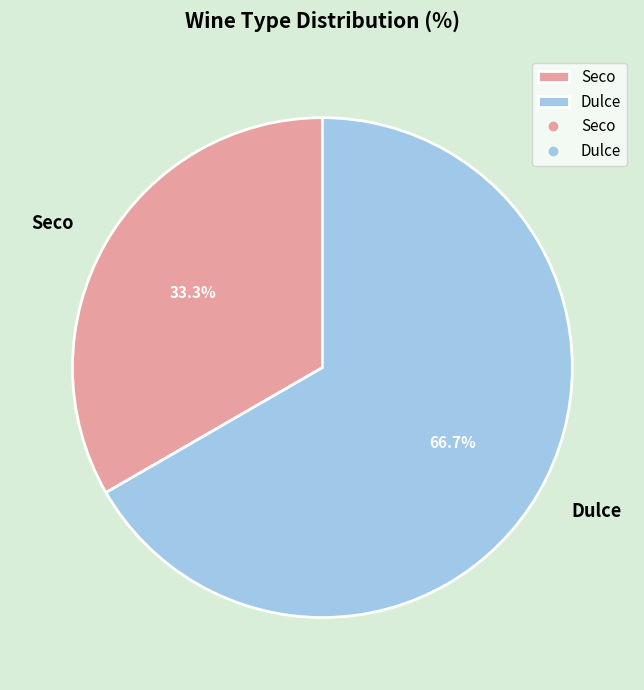

True or false: Dulce accounts for 67% of the total.

True